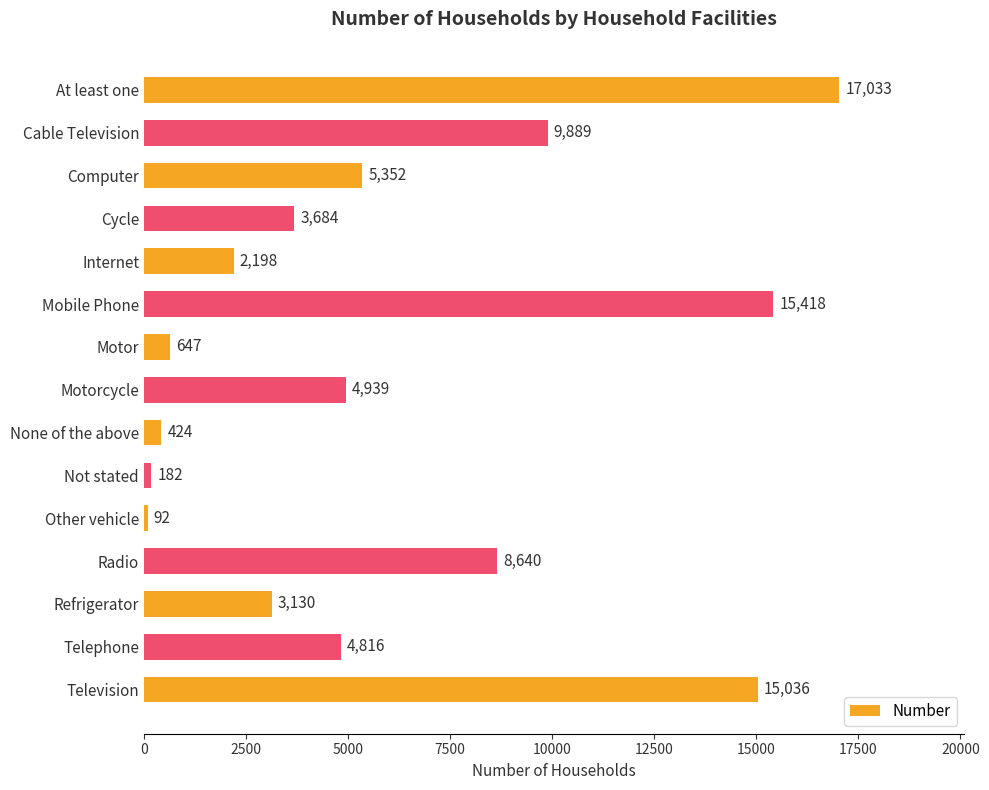

What is the change in value from Computer to Telephone?

-536